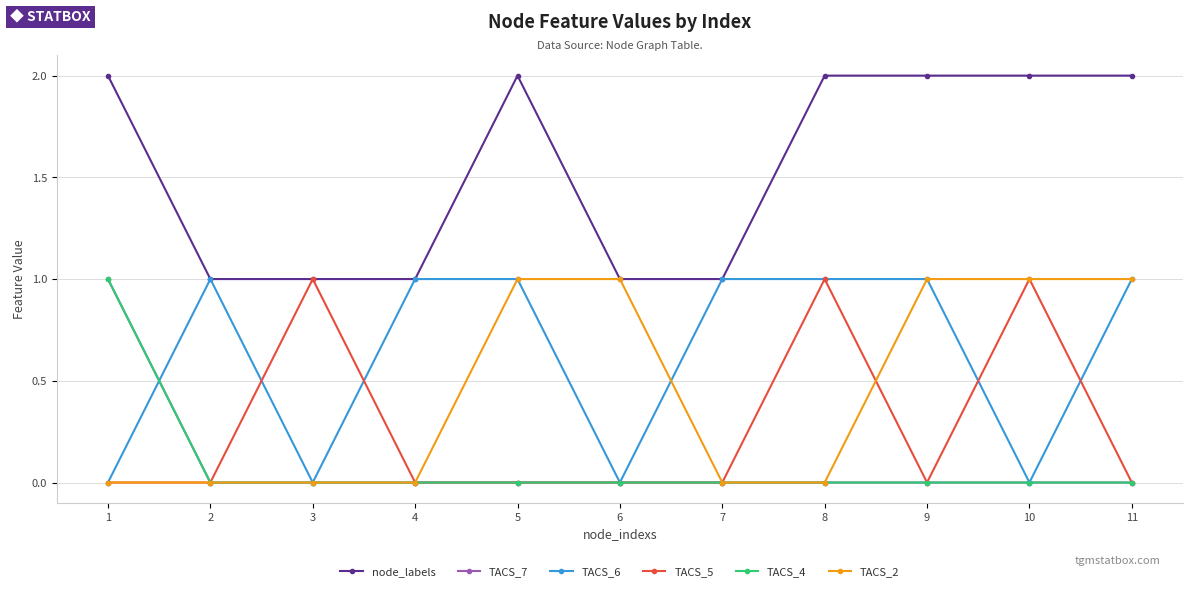

The node_labels series shows 2 at 5. True or false?

True